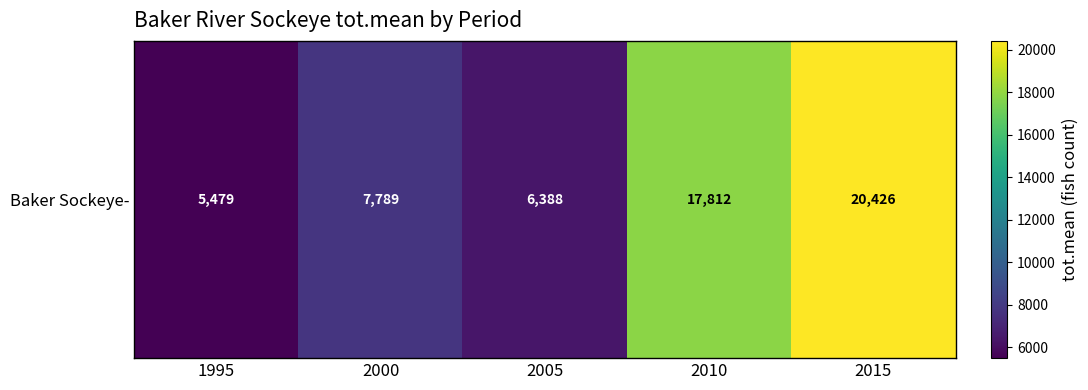

What is the smallest value displayed?

5478.8